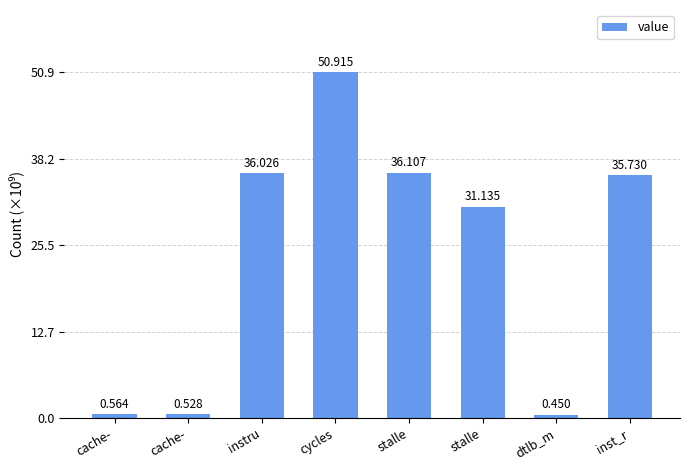

What is the sum of the values at stalle and dtlb_m?

31585440397